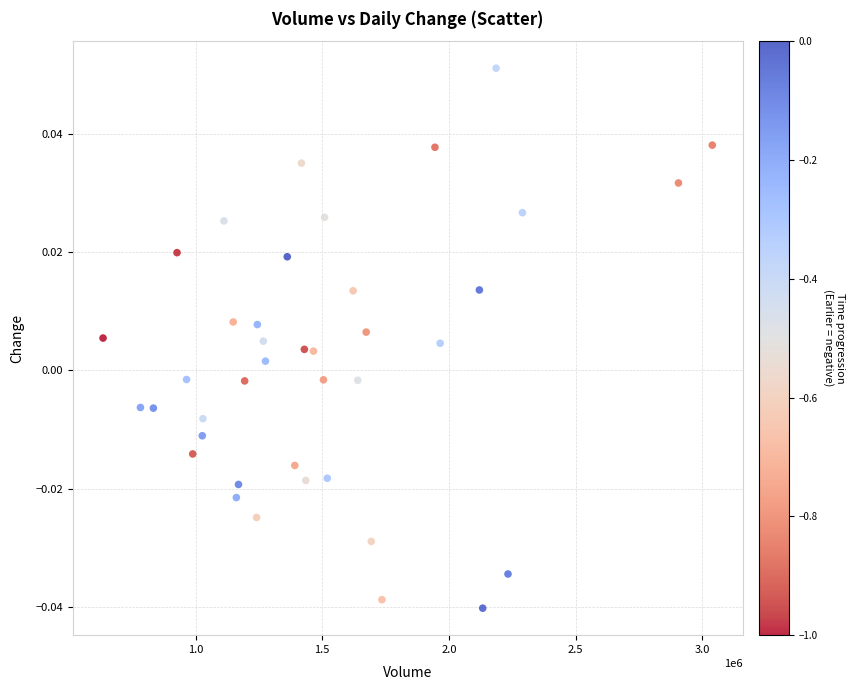

What is the range of X values (max minus min)?

2404256.0